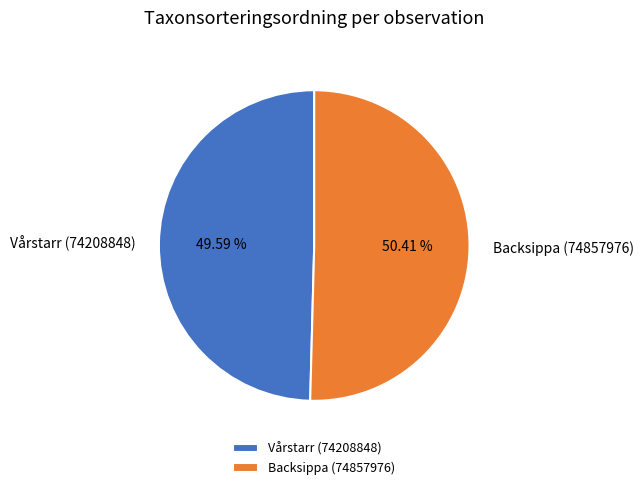

Does Vårstarr (74208848) represent more than half of the total?

No